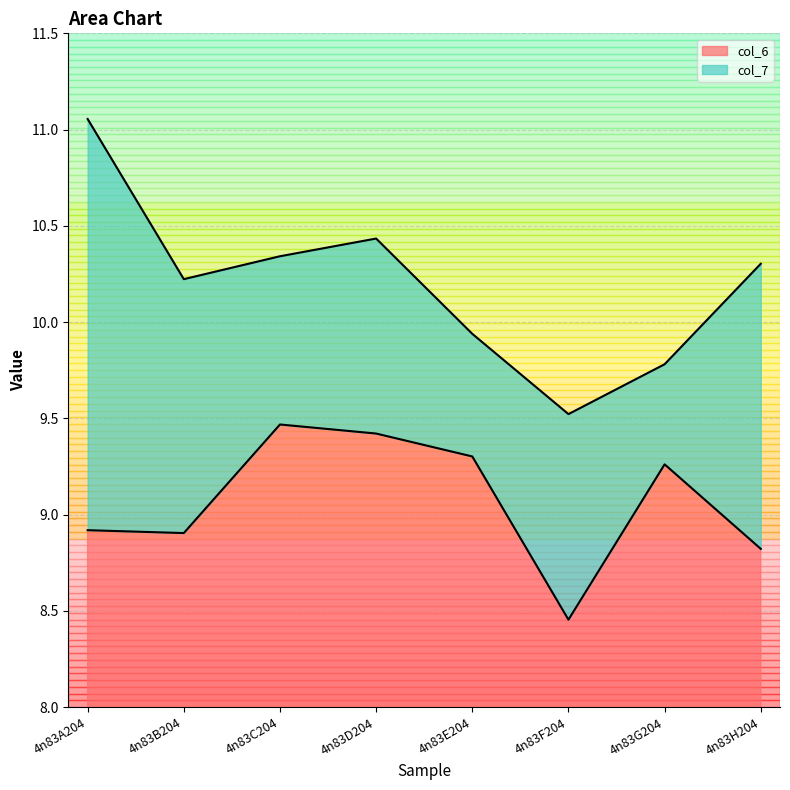

At which category does the chart reach its peak across all series?

4n83A204